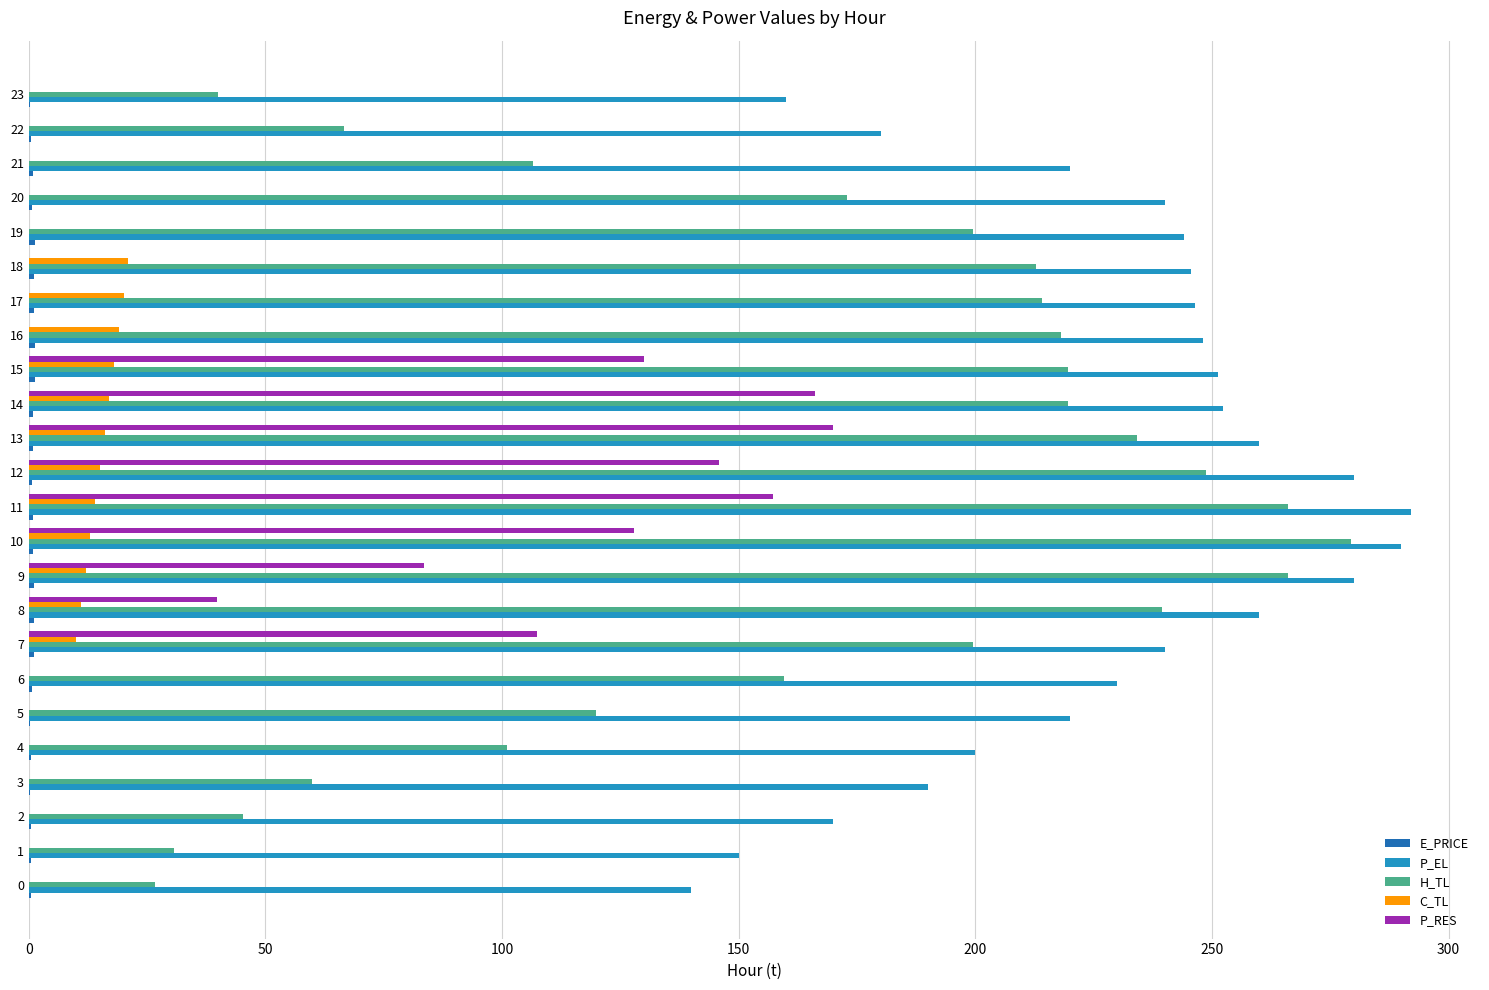

What is the difference between the H_TL values at 22 and 8?

172.9